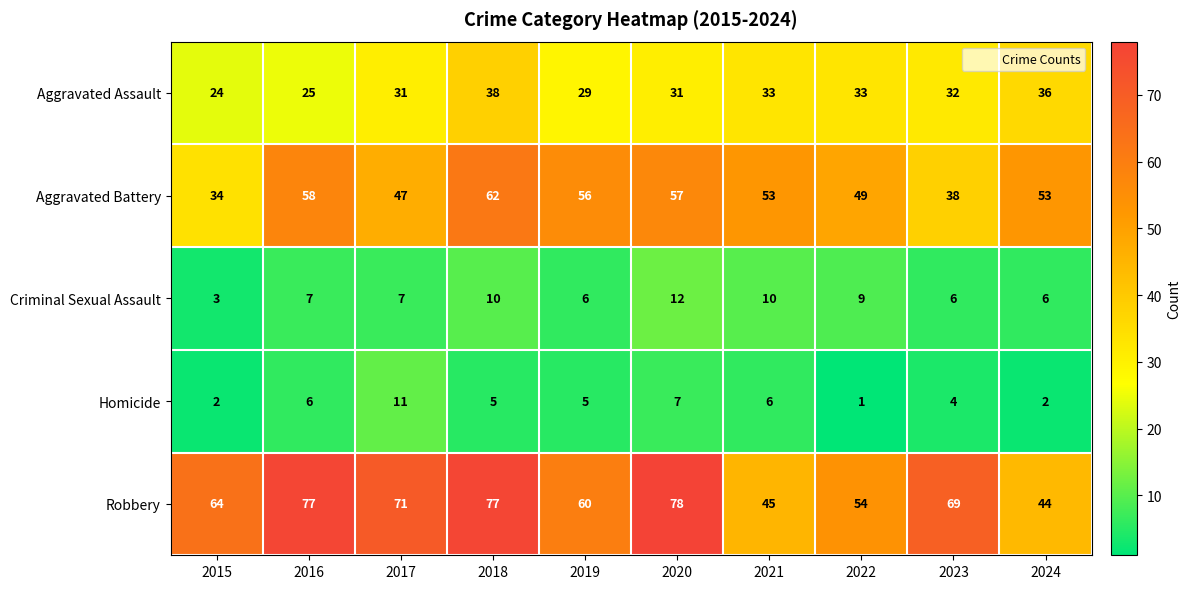

Rank the series at 2023 from highest to lowest value.

Robbery, Aggravated Battery, Aggravated Assault, Criminal Sexual Assault, Homicide